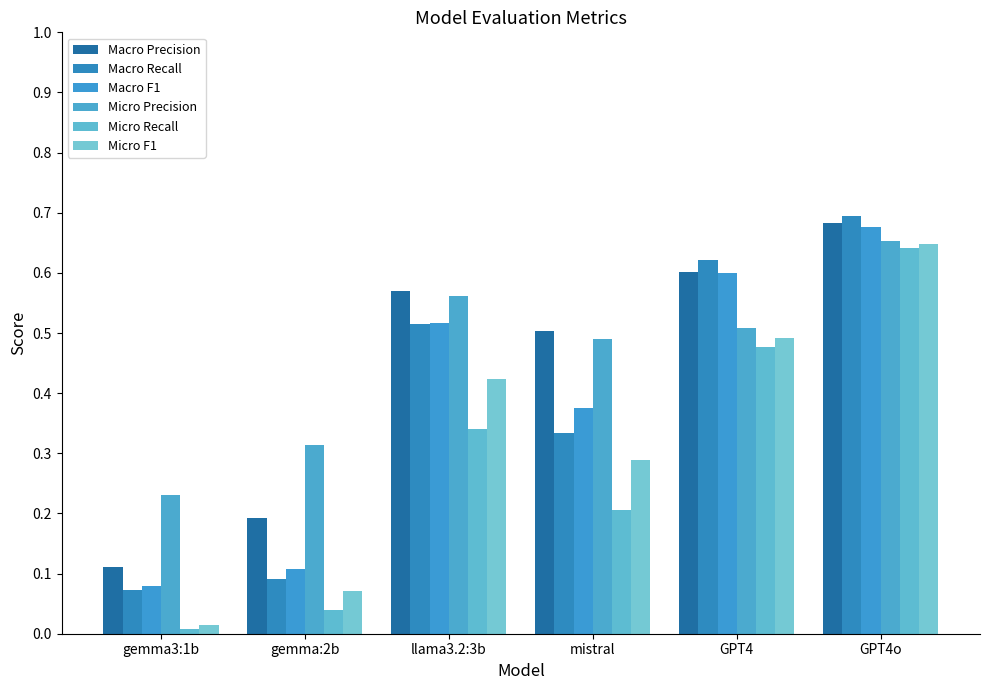

Between GPT4 and GPT4o, which series saw the biggest shift?

Micro Recall